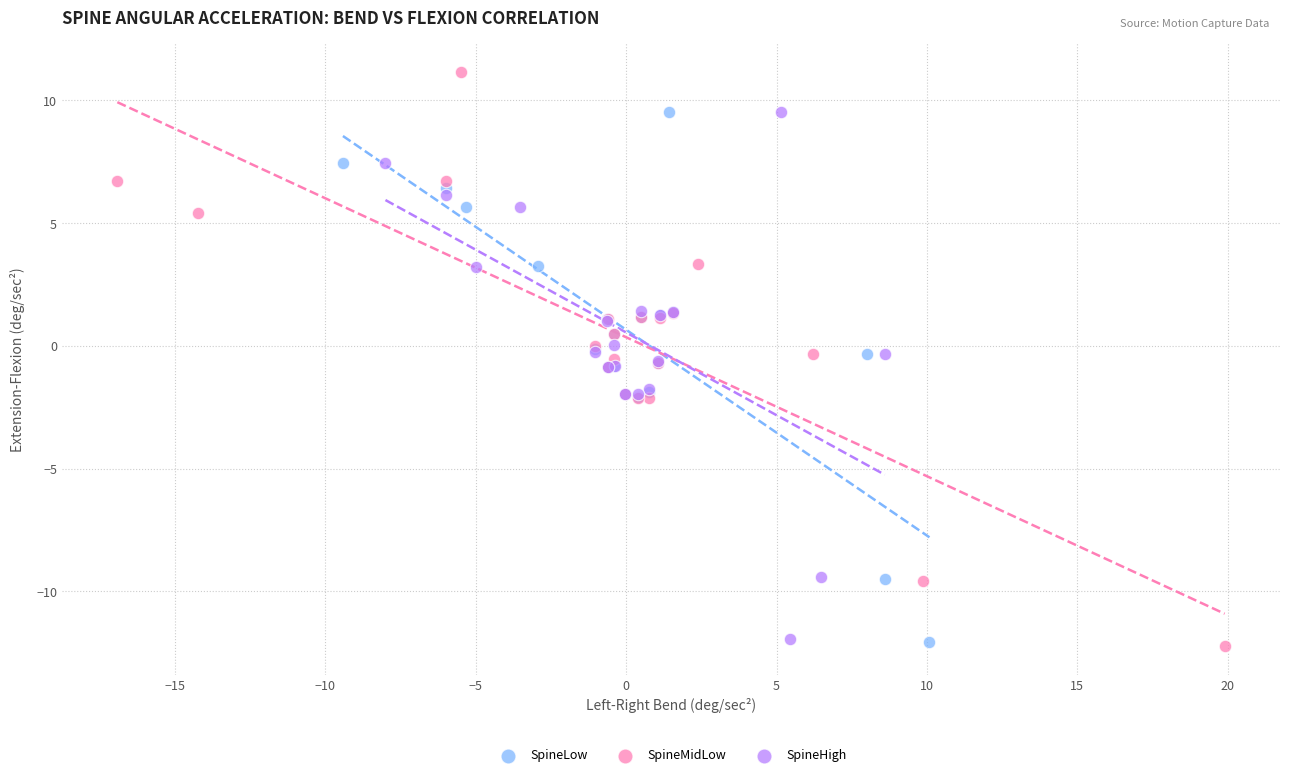

Which series has the largest Y range (max minus min)?

SpineMidLow